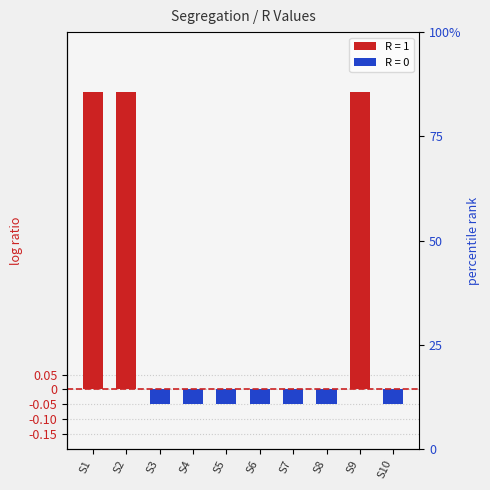

What is the greatest value displayed?

1.0